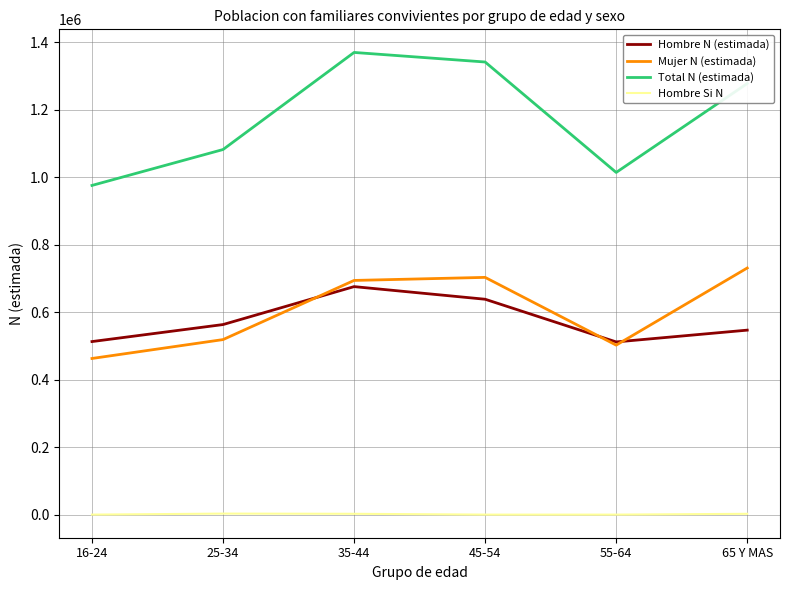

Where is Hombre N (estimada) nearest to the value 593894?

25-34